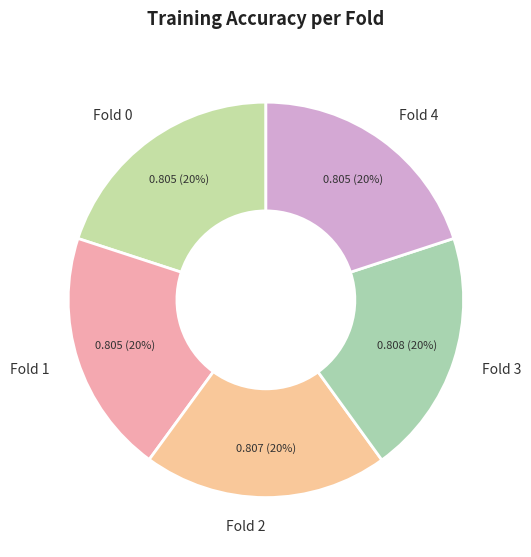

Count the number of slices in the pie.

5